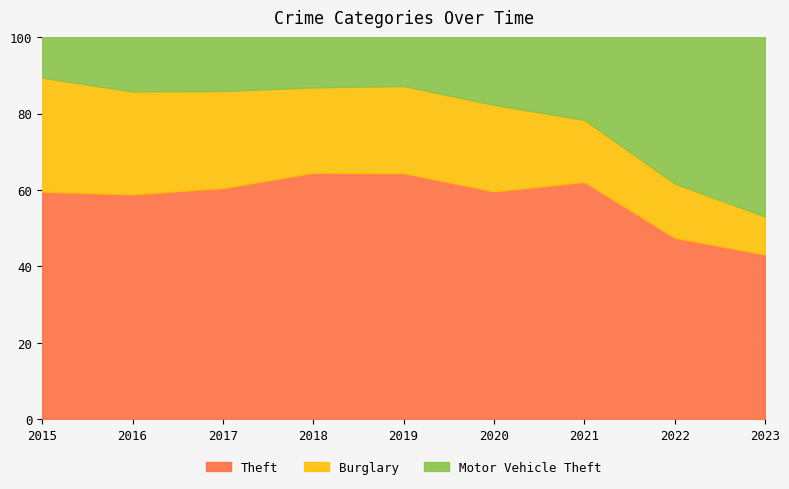

What is the maximum value for Theft?

64.5